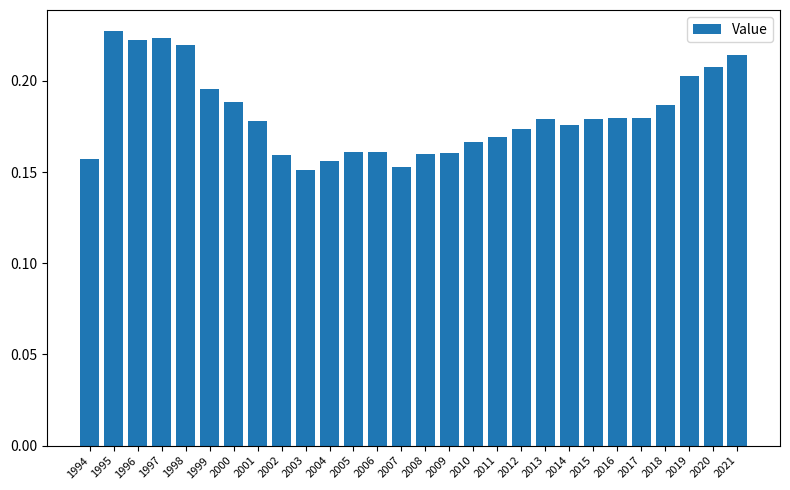

What is the sum of the values at 2002 and 2005?

0.3